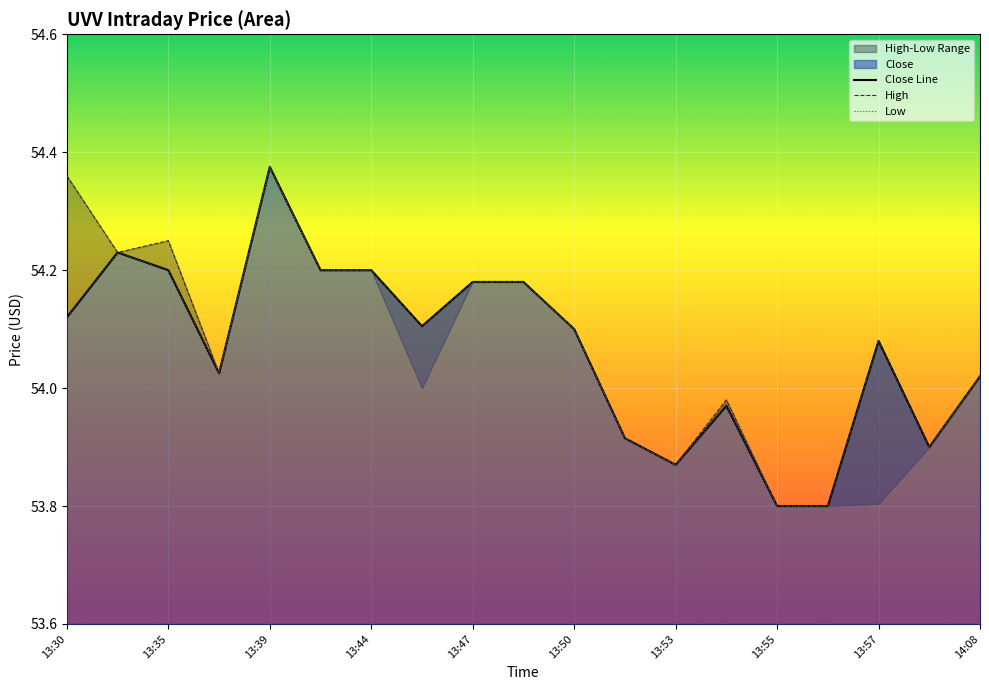

Rank the series by their average value, from lowest to highest.

Low, Close Line, High